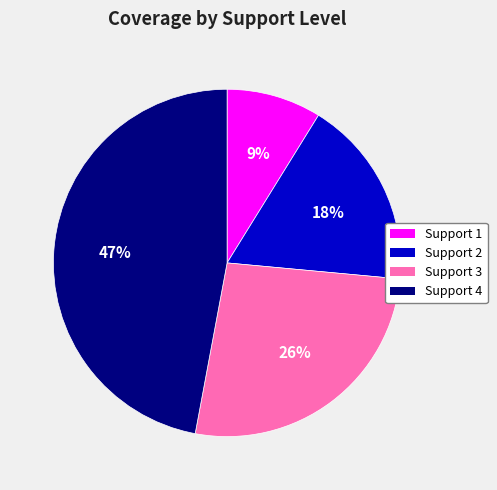

How many slices are in this pie chart?

4